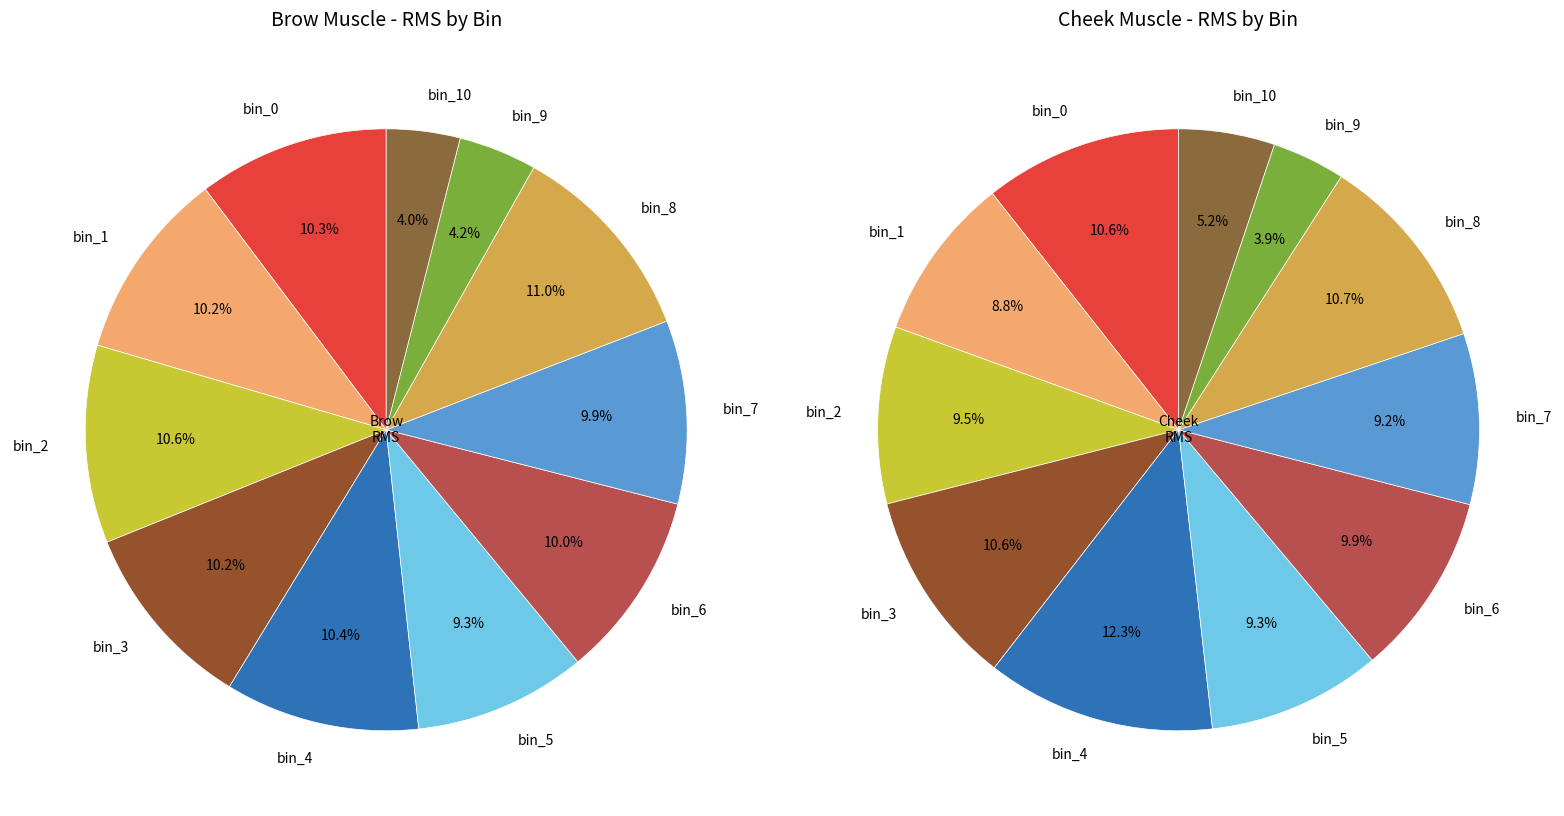

Is there any slice that represents more than half of the pie?

No